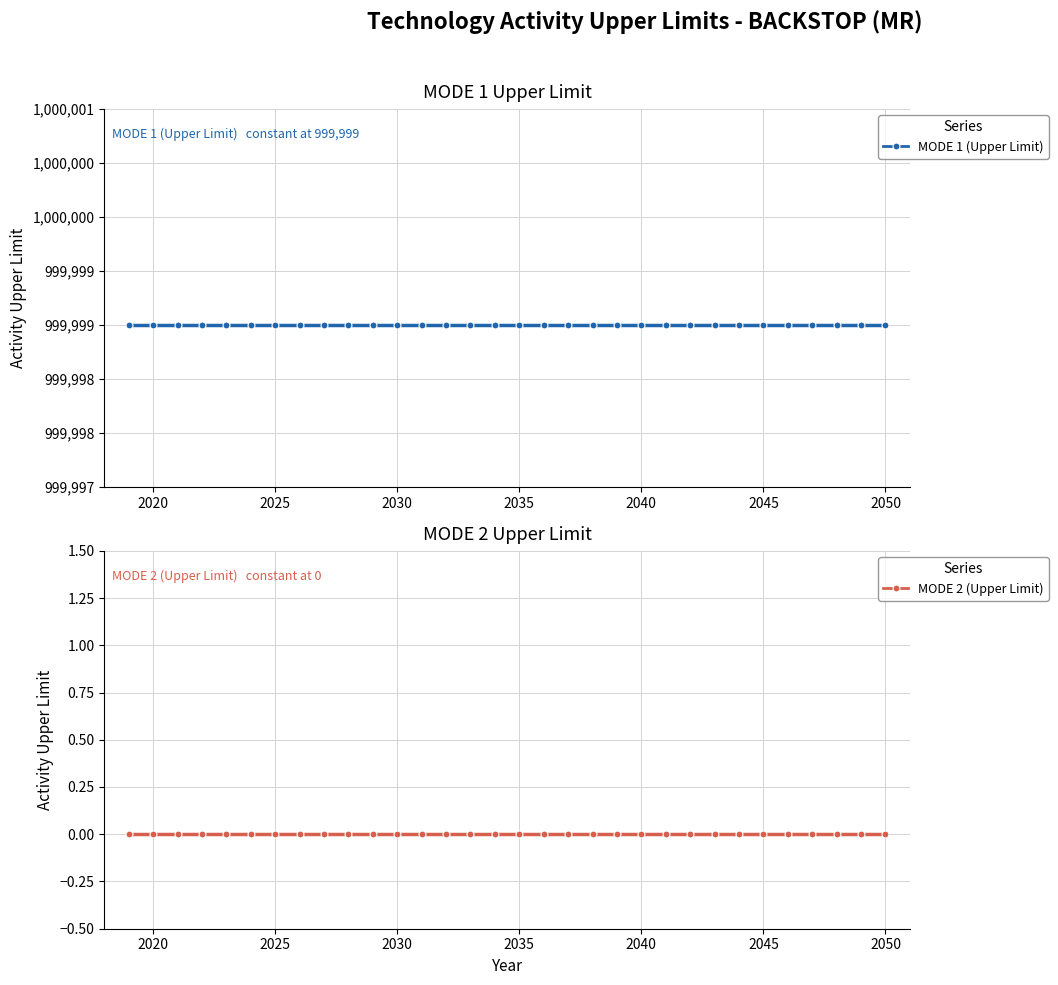

What position from the right is 2050?

1